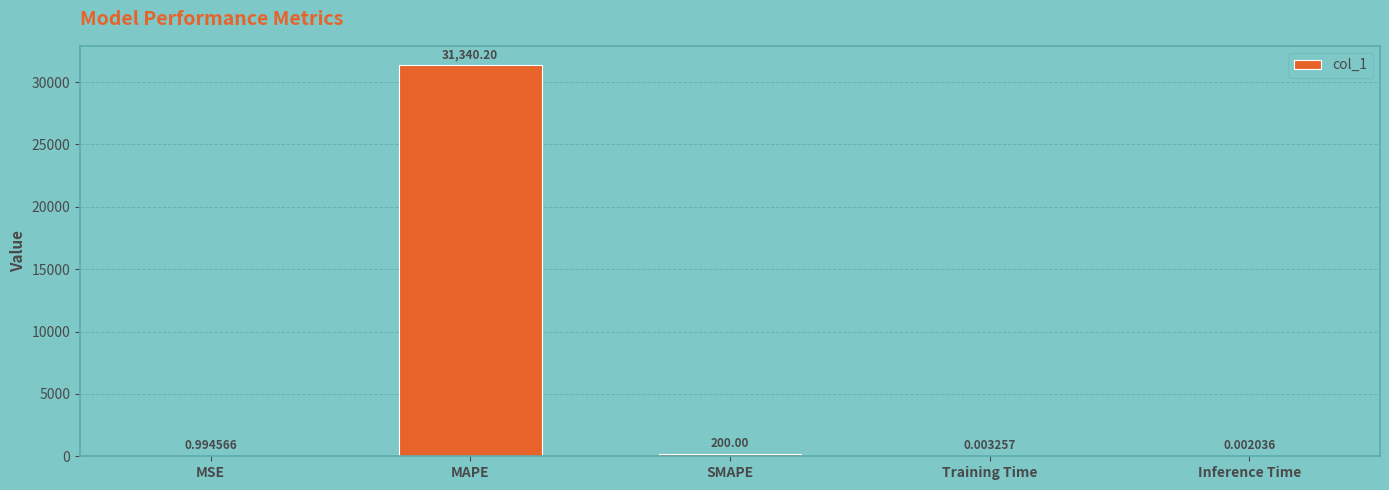

Between Training Time and Inference Time, which is larger?

Training Time